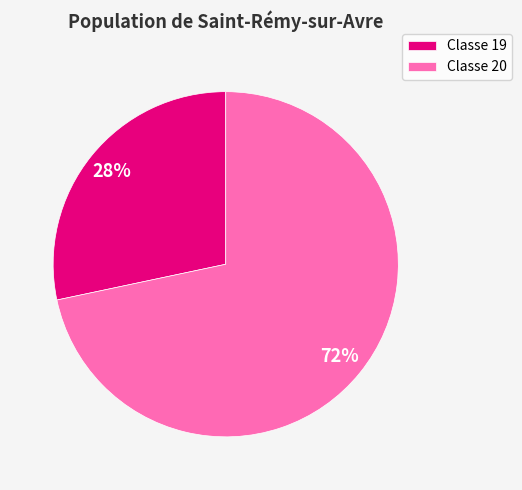

Count the number of slices in the pie.

2